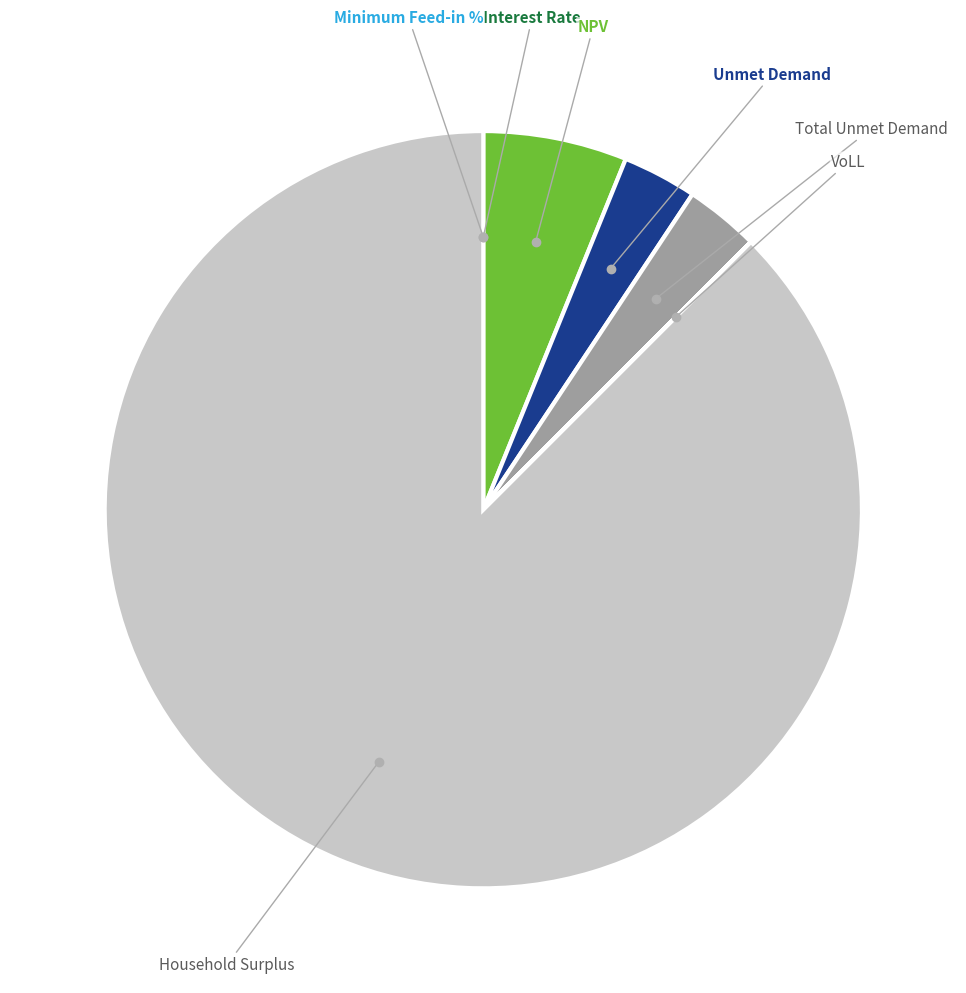

Rank the categories by value from highest to lowest.

Household Surplus, NPV, Unmet Demand, Total Unmet Demand, VoLL, Minimum Feed-in %, Interest Rate